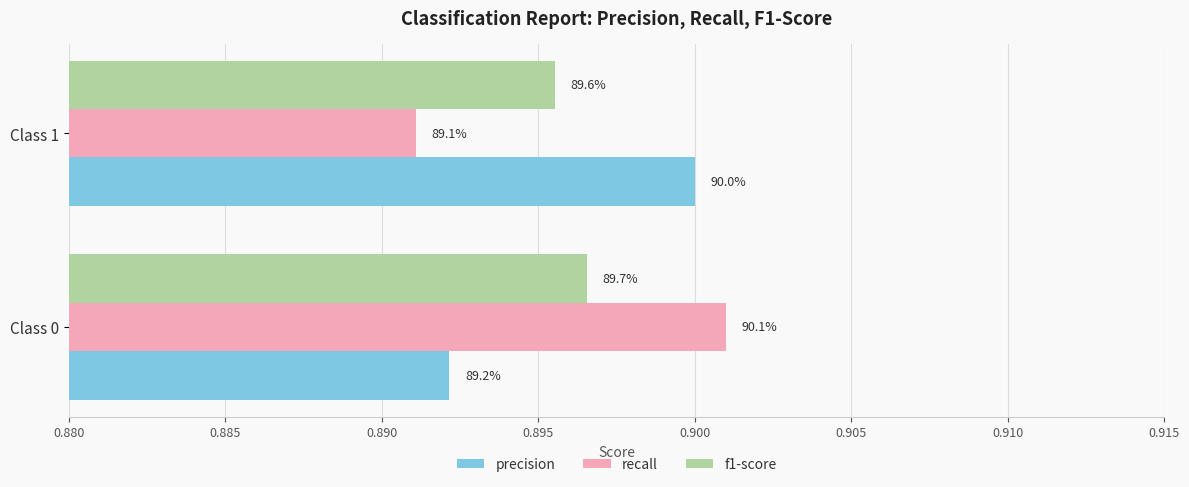

What are all the series names shown in the legend?

precision, recall, f1-score